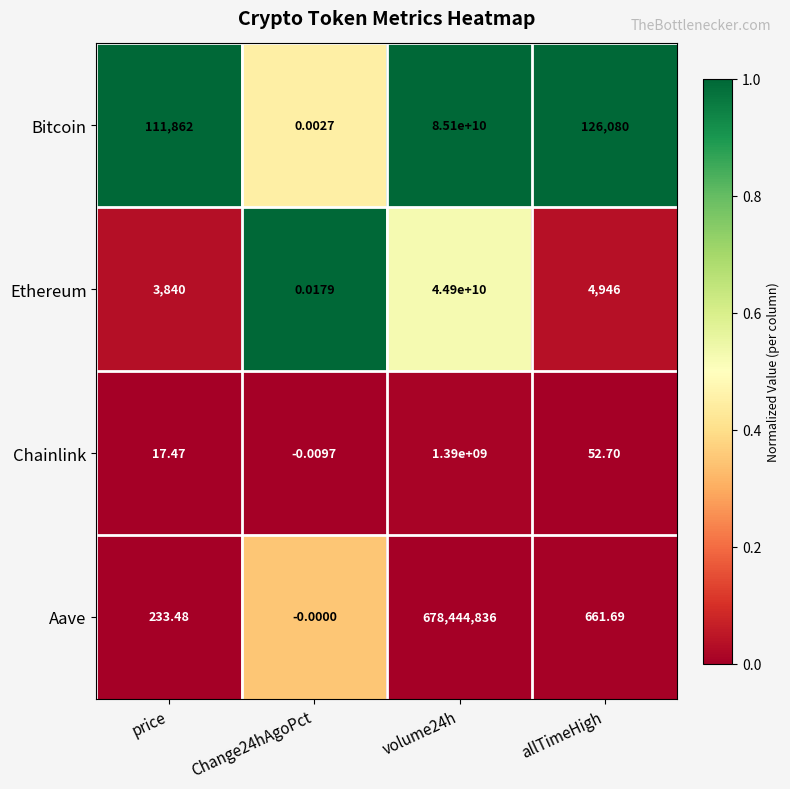

At which category is the sum across all series the highest?

volume24h